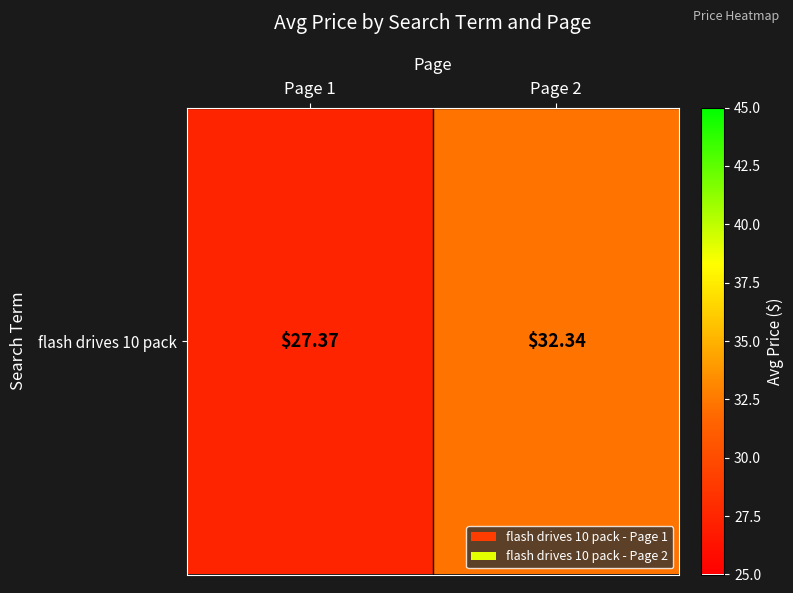

How many categories are shown in the chart?

2